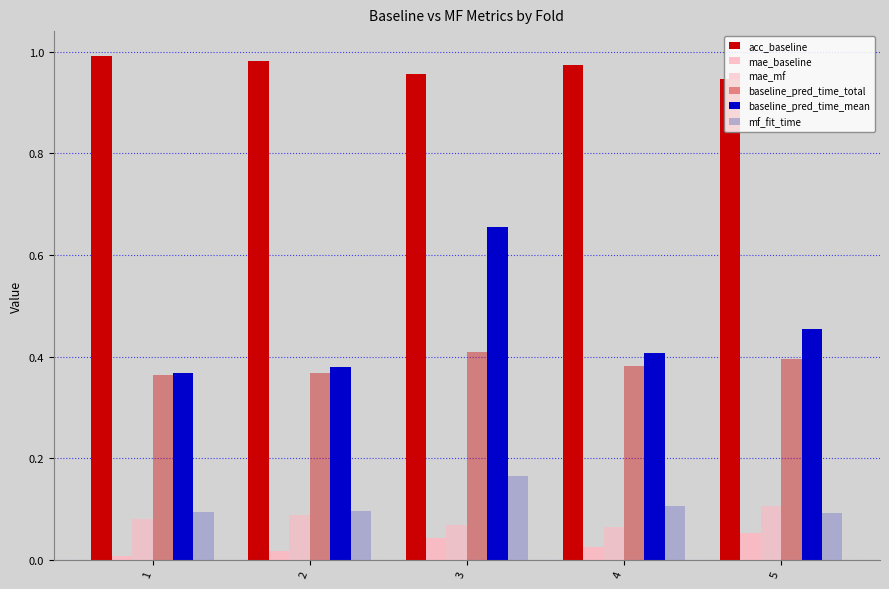

List the labels in order of mae_mf value, largest first.

5, 2, 1, 3, 4